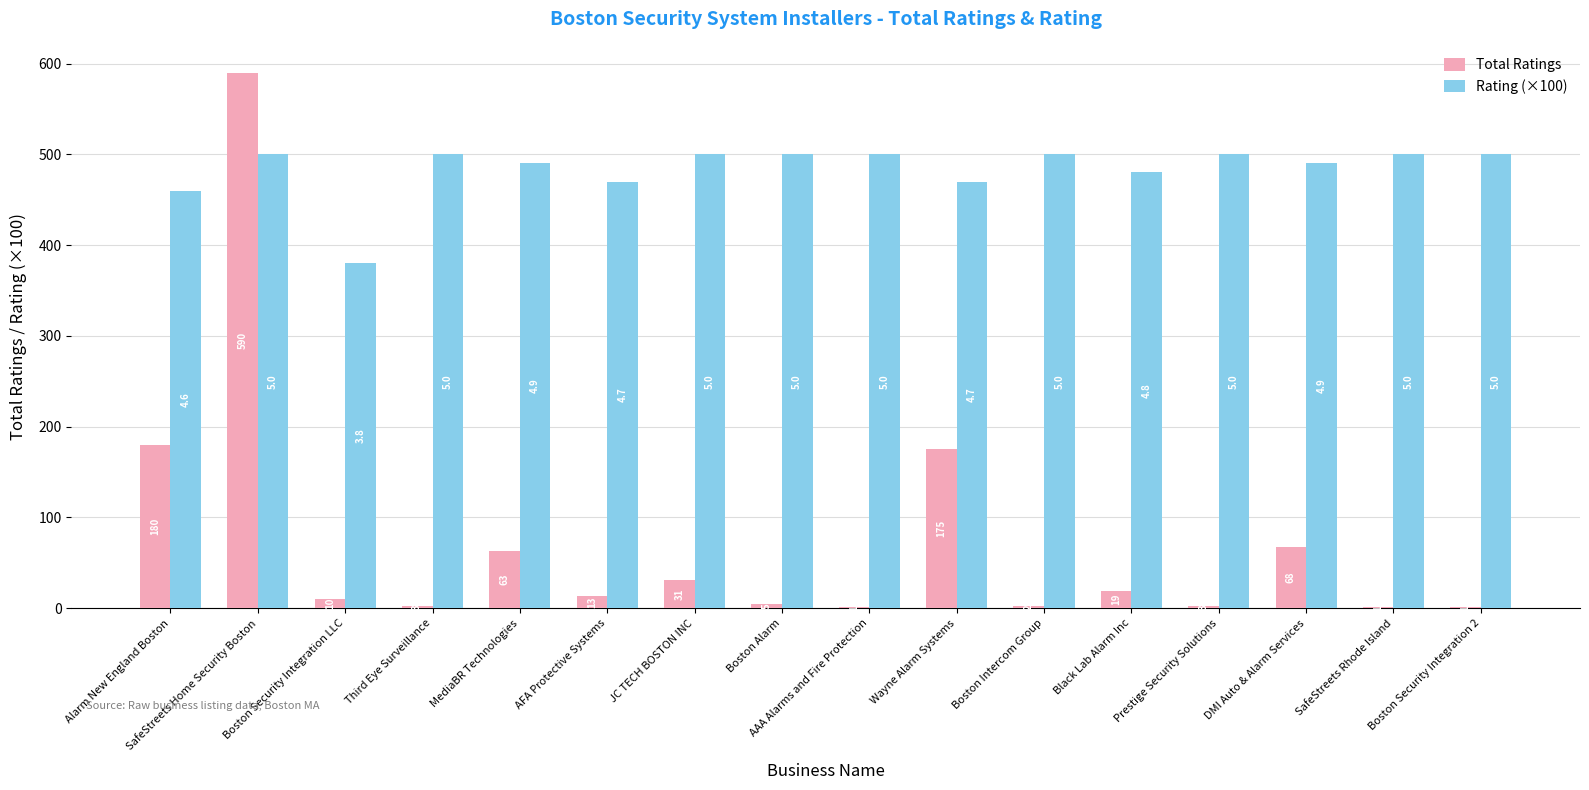

Which category has the highest value across all series?

SafeStreets Home Security Boston